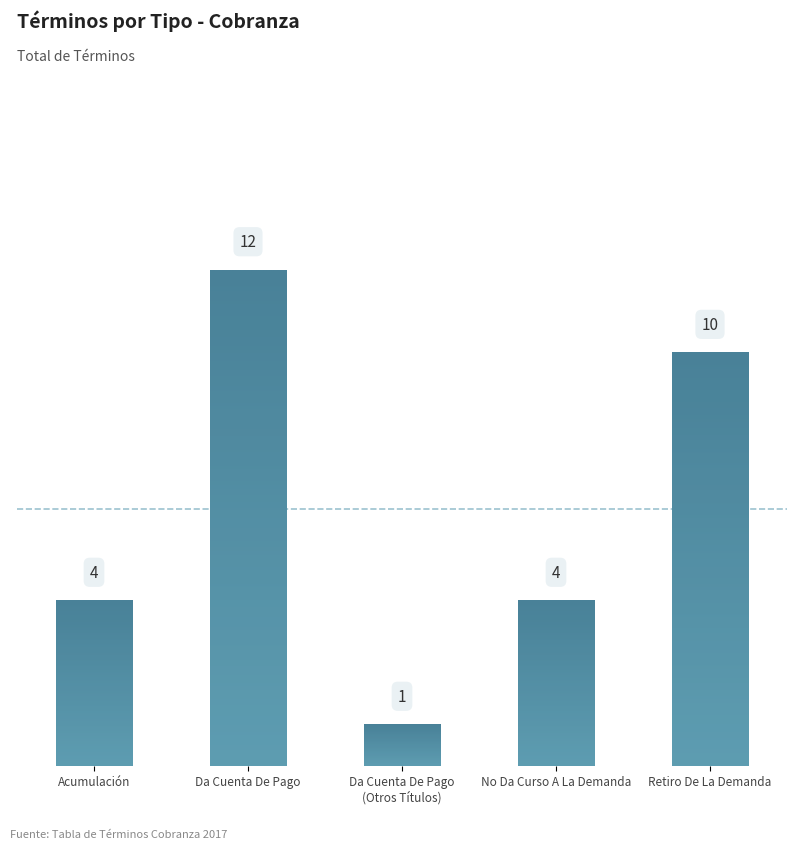

Which label corresponds to the smallest value in the chart?

Da Cuenta De Pago
(Otros Títulos)